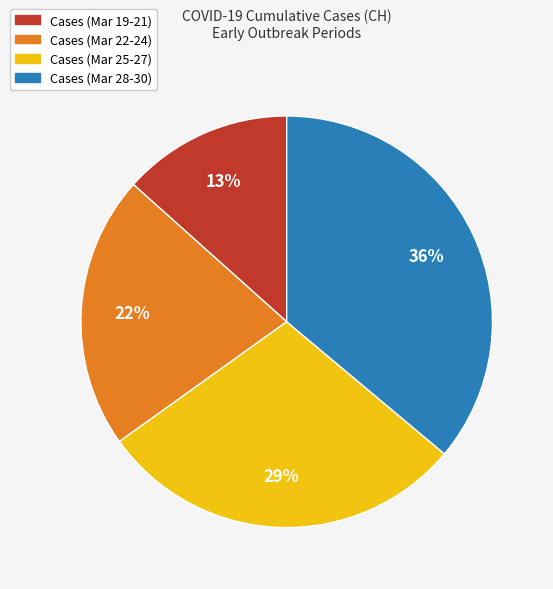

Is there a majority slice in this chart?

No